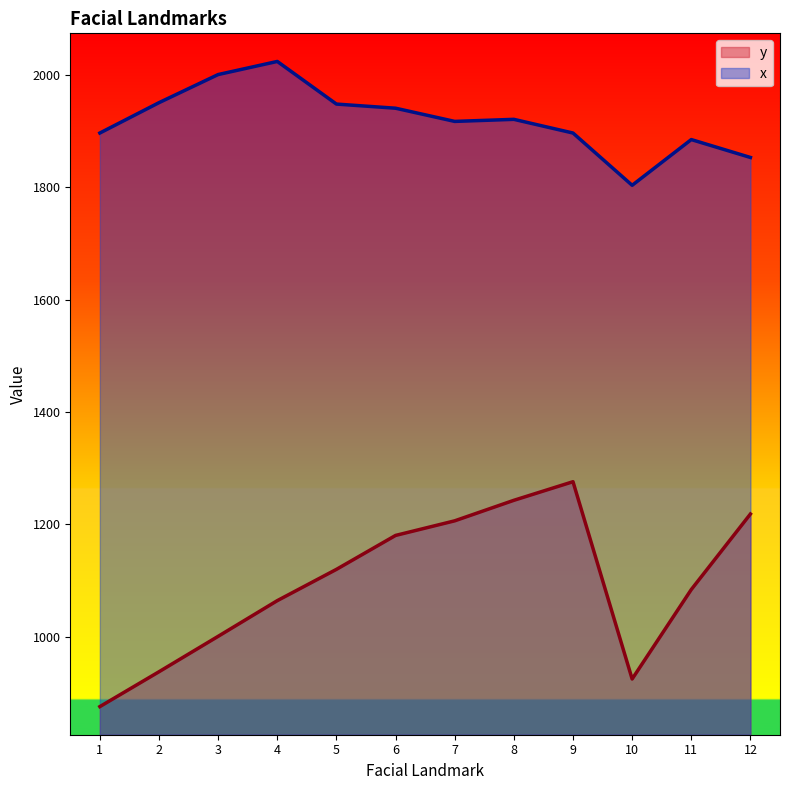

What is the minimum value for y?

876.0